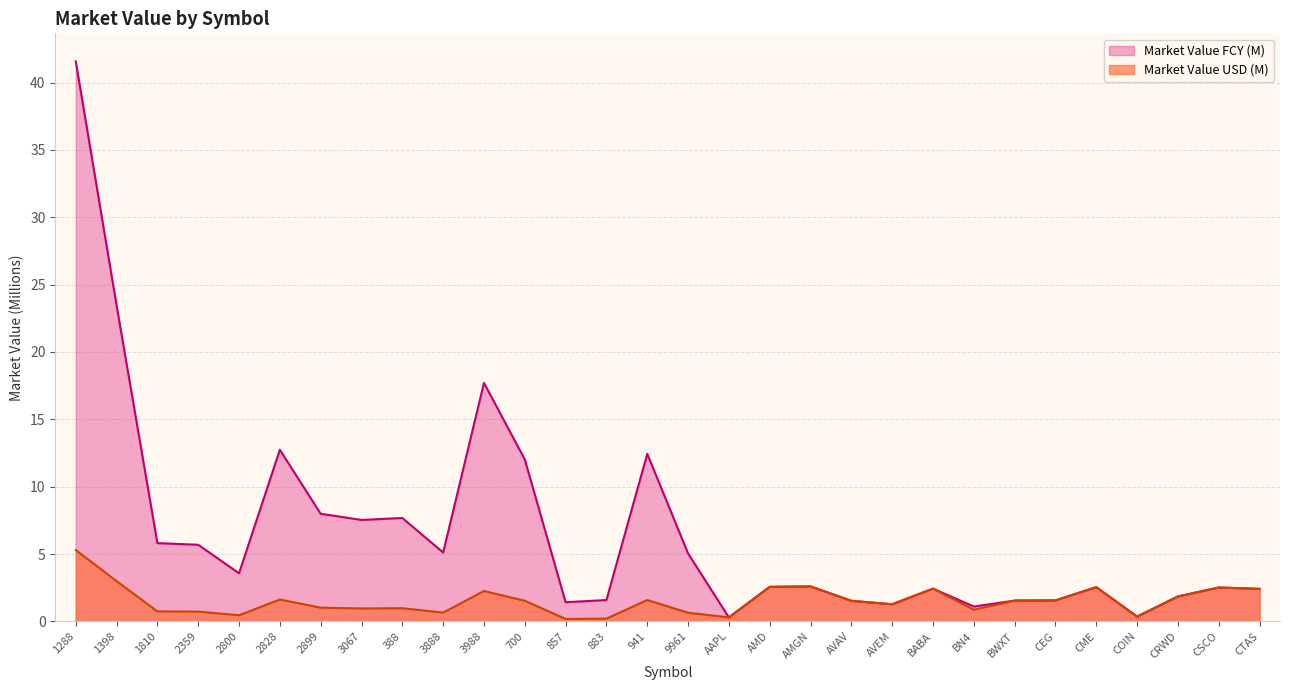

Does the chart display data point markers on the line(s)?

No